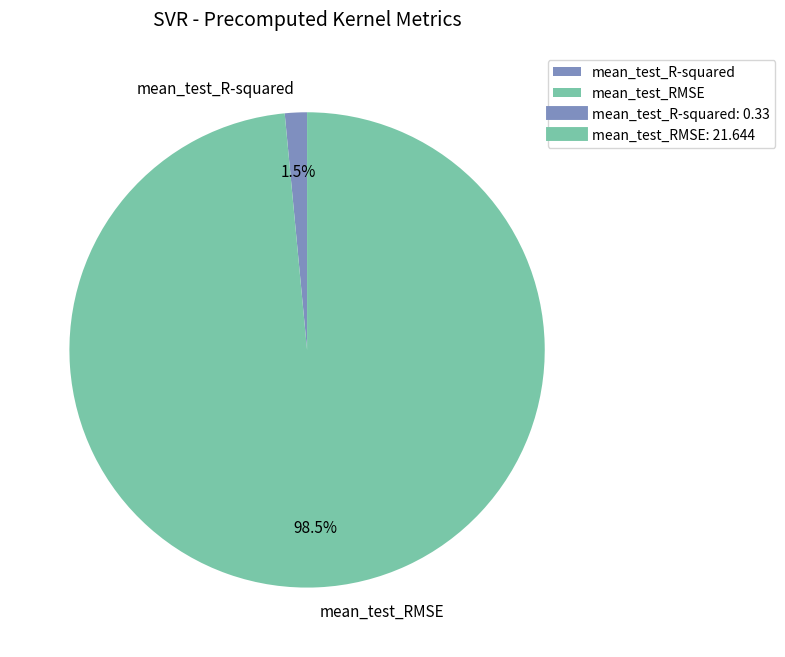

Which has a higher value, mean_test_RMSE or mean_test_R-squared?

mean_test_RMSE